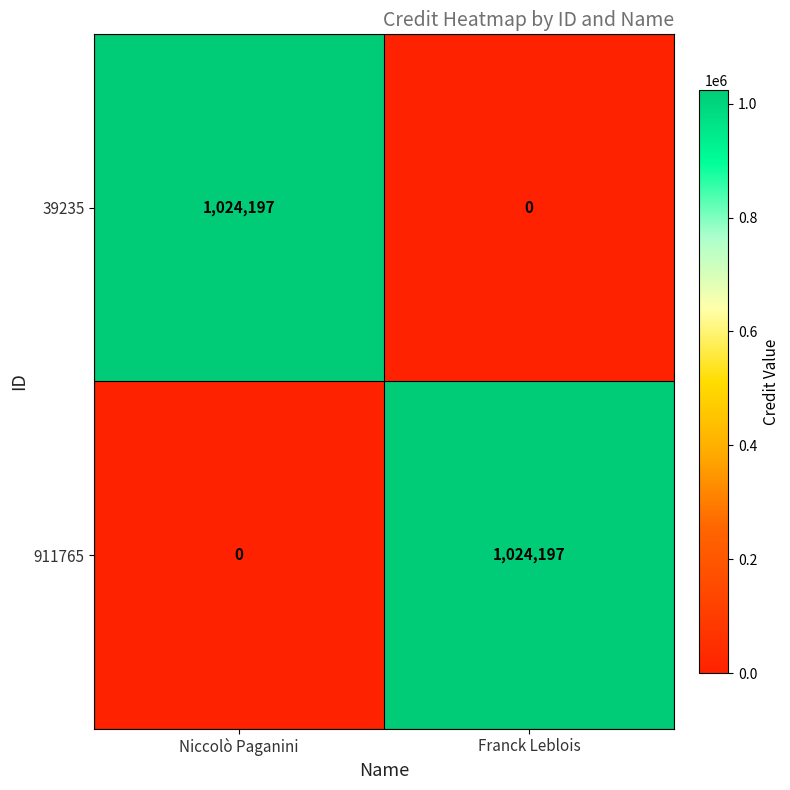

The 911765 series shows 333244 at Franck Leblois. True or false?

False